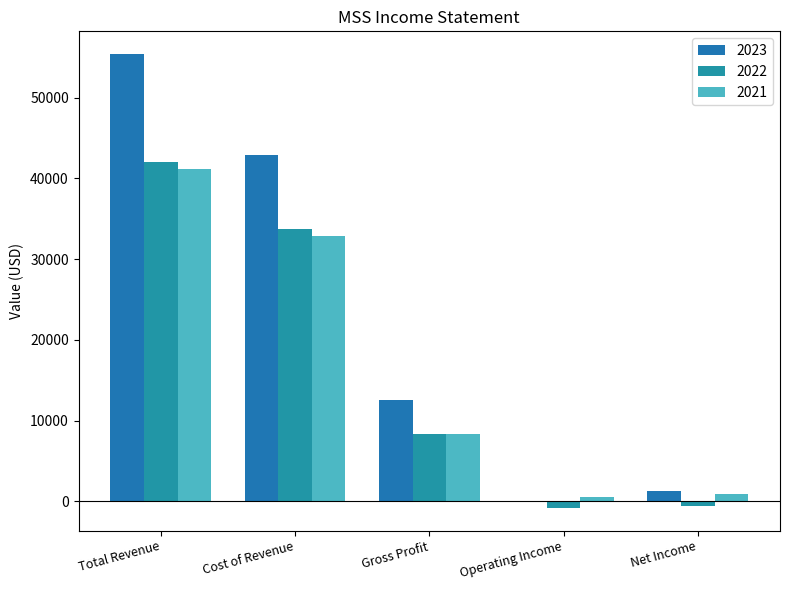

What is the label of the 2nd bar from the right?

Operating Income